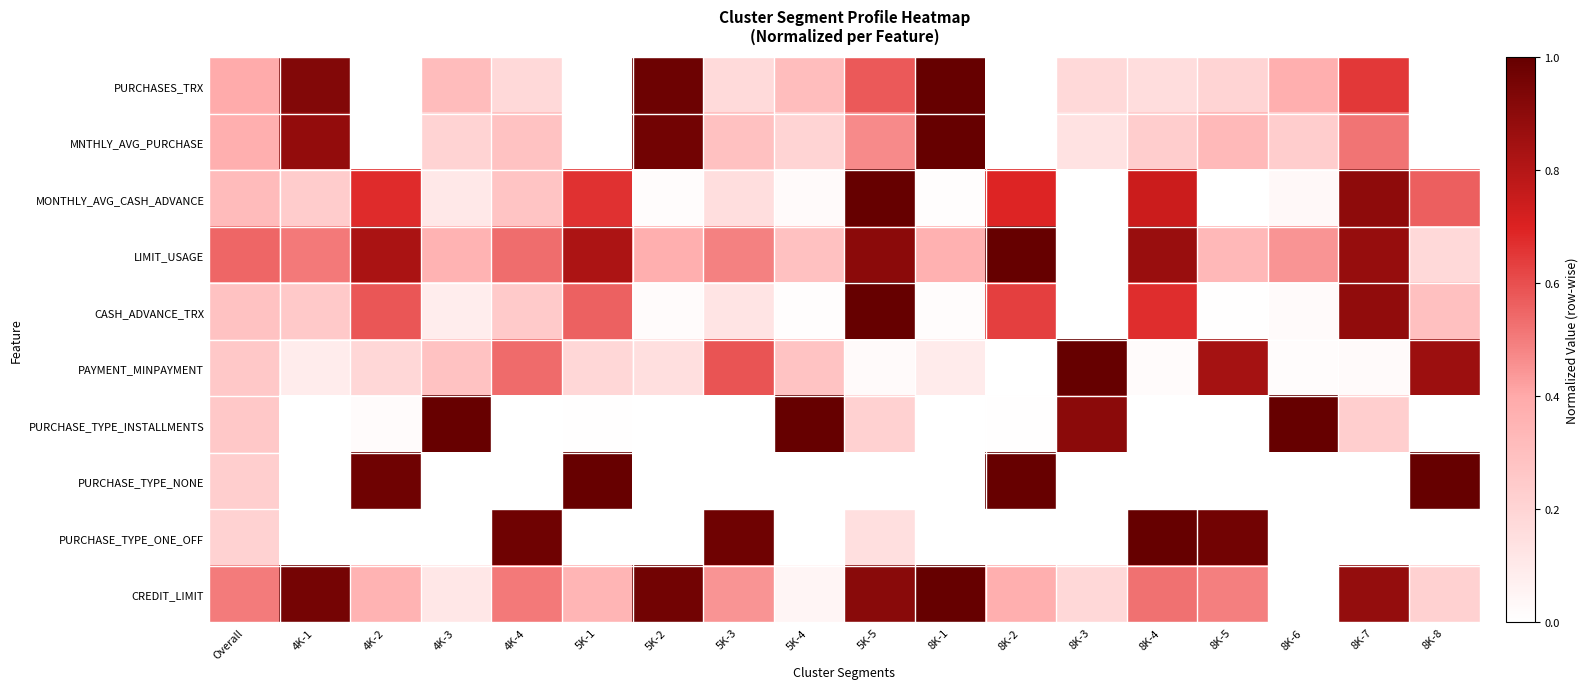

How many categories are shown in the chart?

18